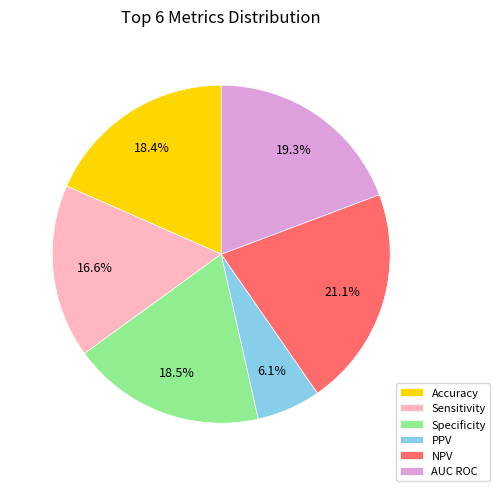

Which slice is the smallest?

PPV